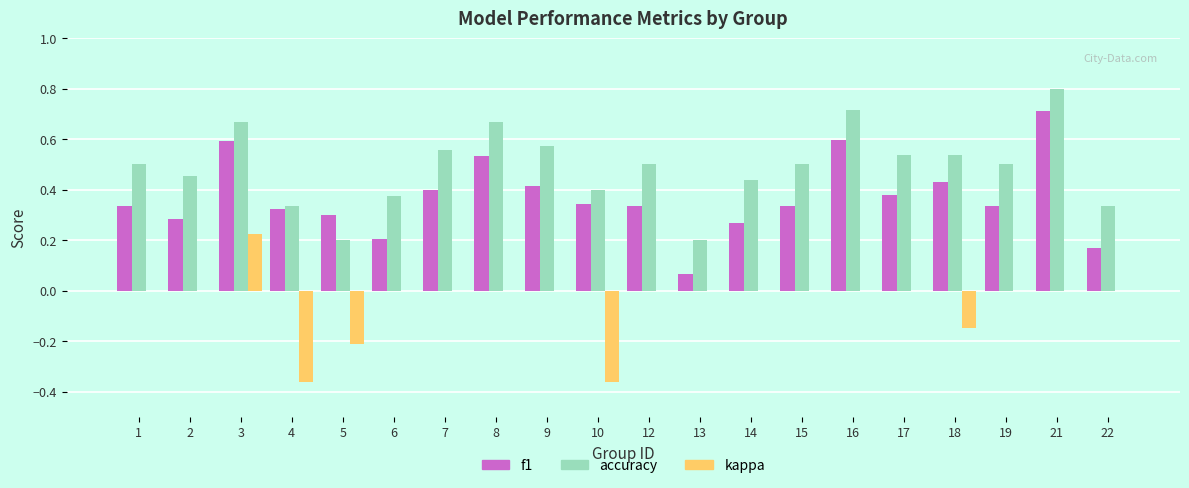

What is the sum of all accuracy values?

9.8